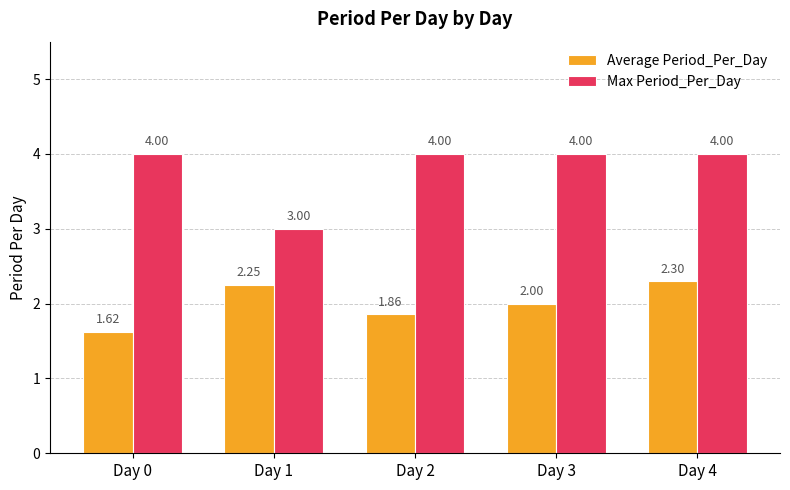

What is the greatest value displayed?

4.0